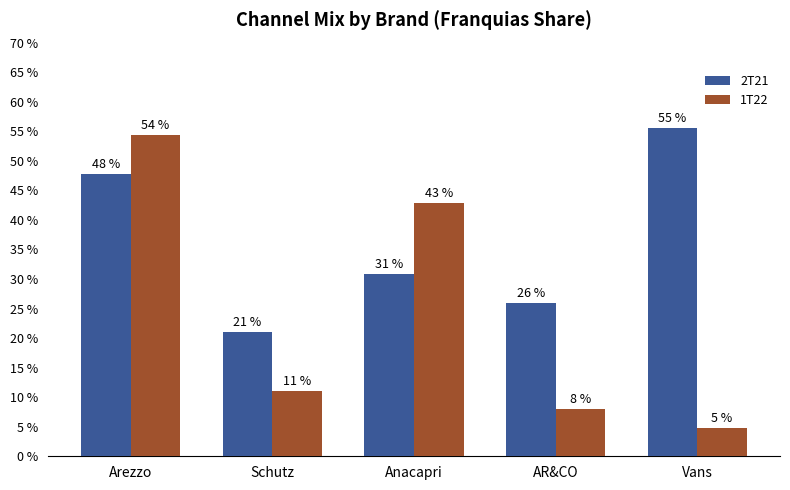

Are the bars grouped side by side (vs. stacked)?

Yes